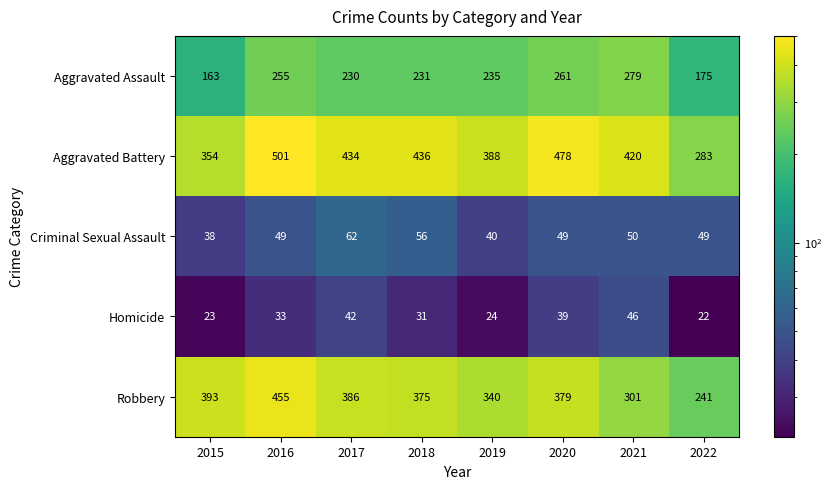

Which category has the lowest value in the Robbery series?

2022